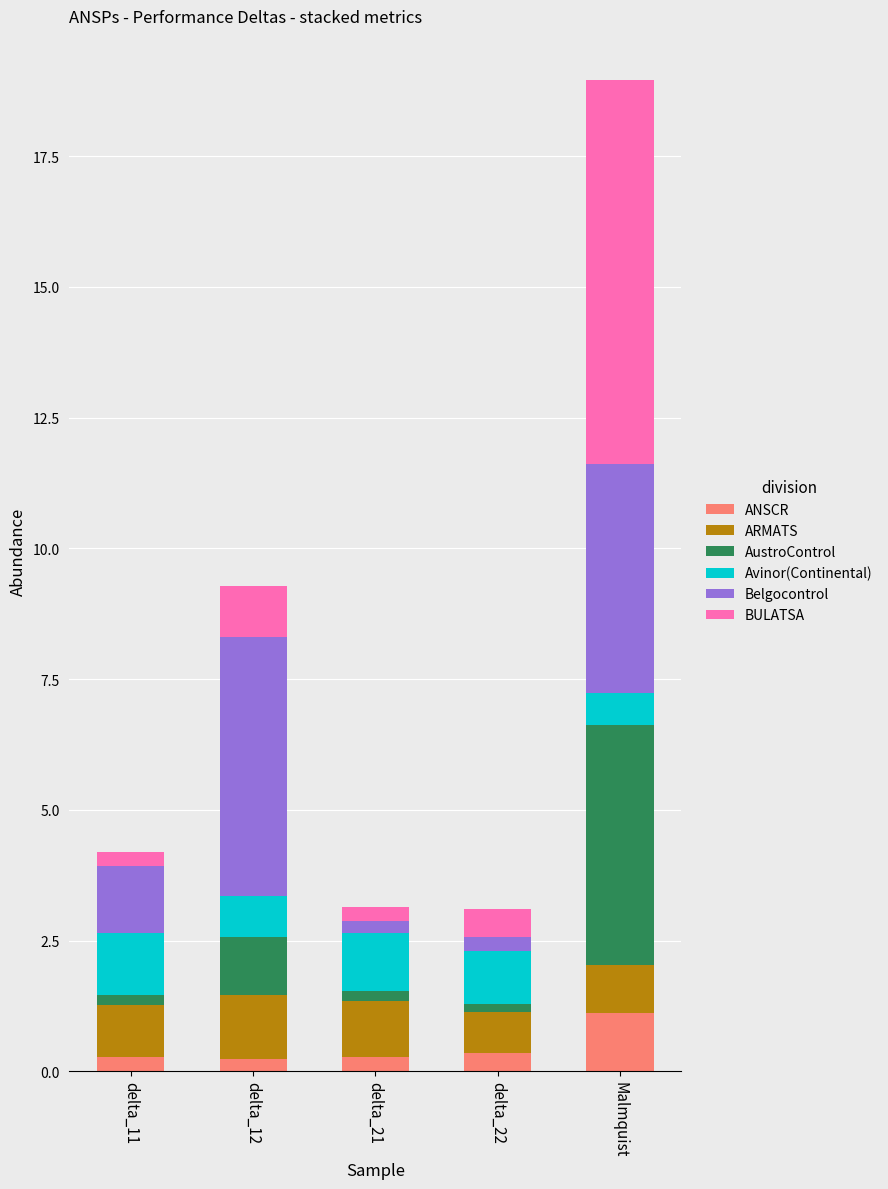

How many ANSCR values are between 0 and 1?

4